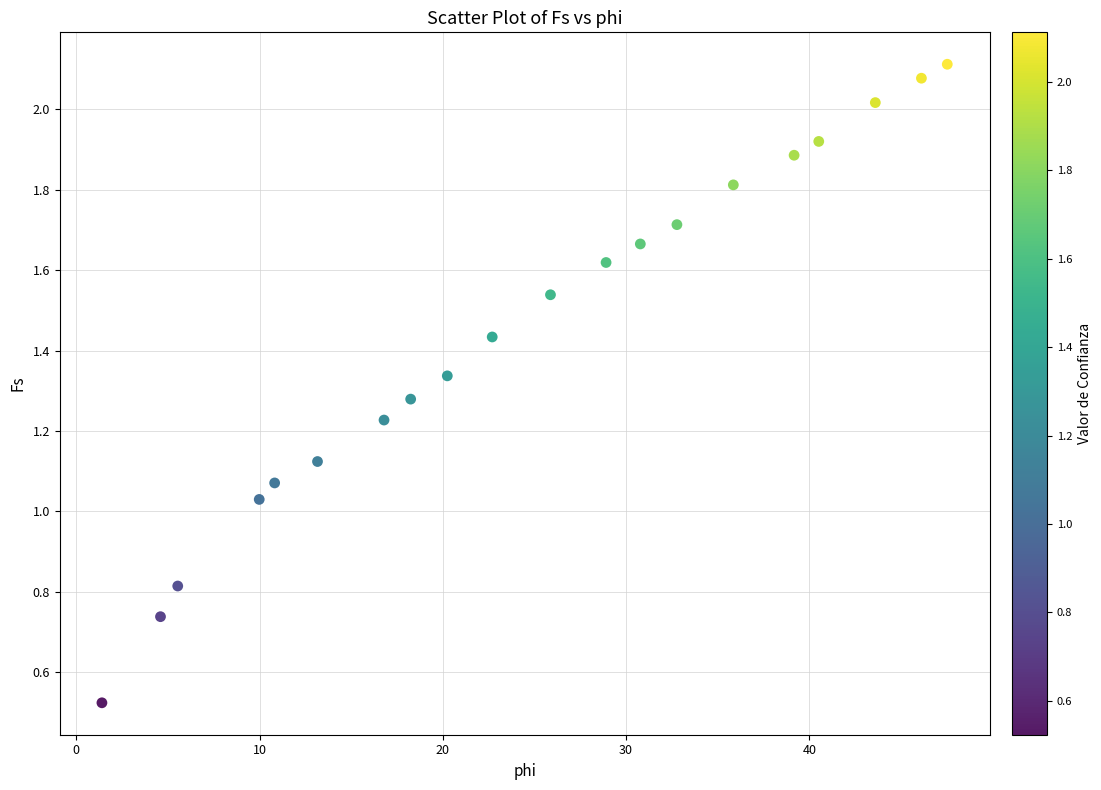

What is the range of X values (max minus min)?

46.1